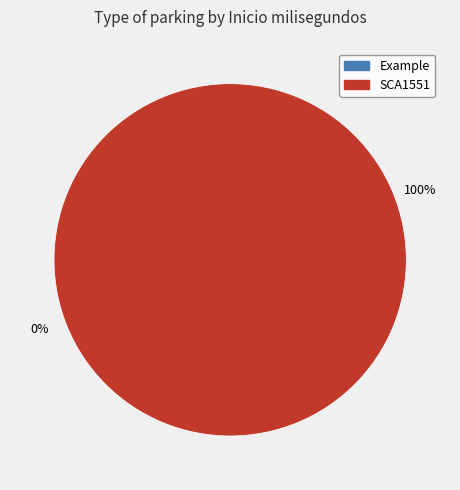

Does any single category account for the majority?

Yes